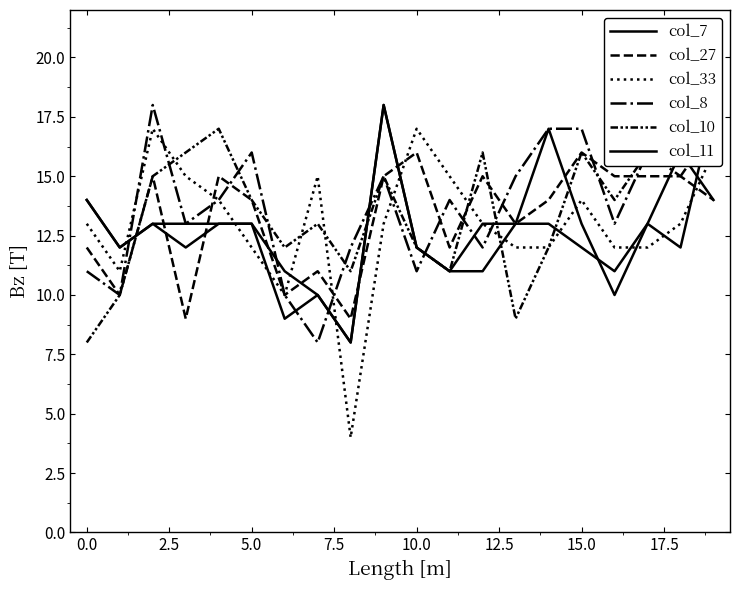

Rank the series by their average value, from highest to lowest.

col_8, col_10, col_27, col_33, col_7, col_11